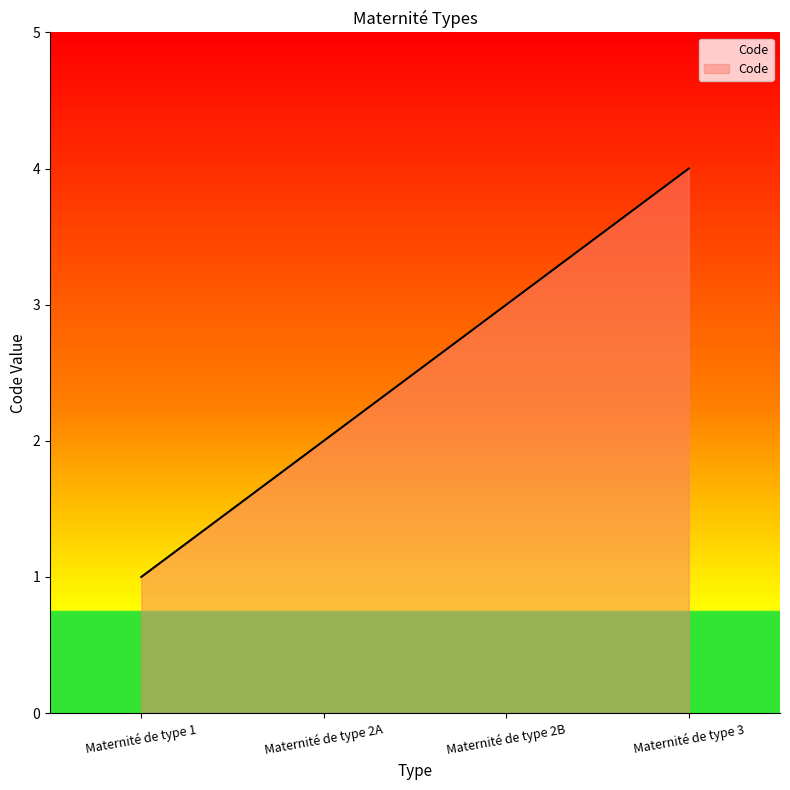

Count the number of data series in this chart.

1